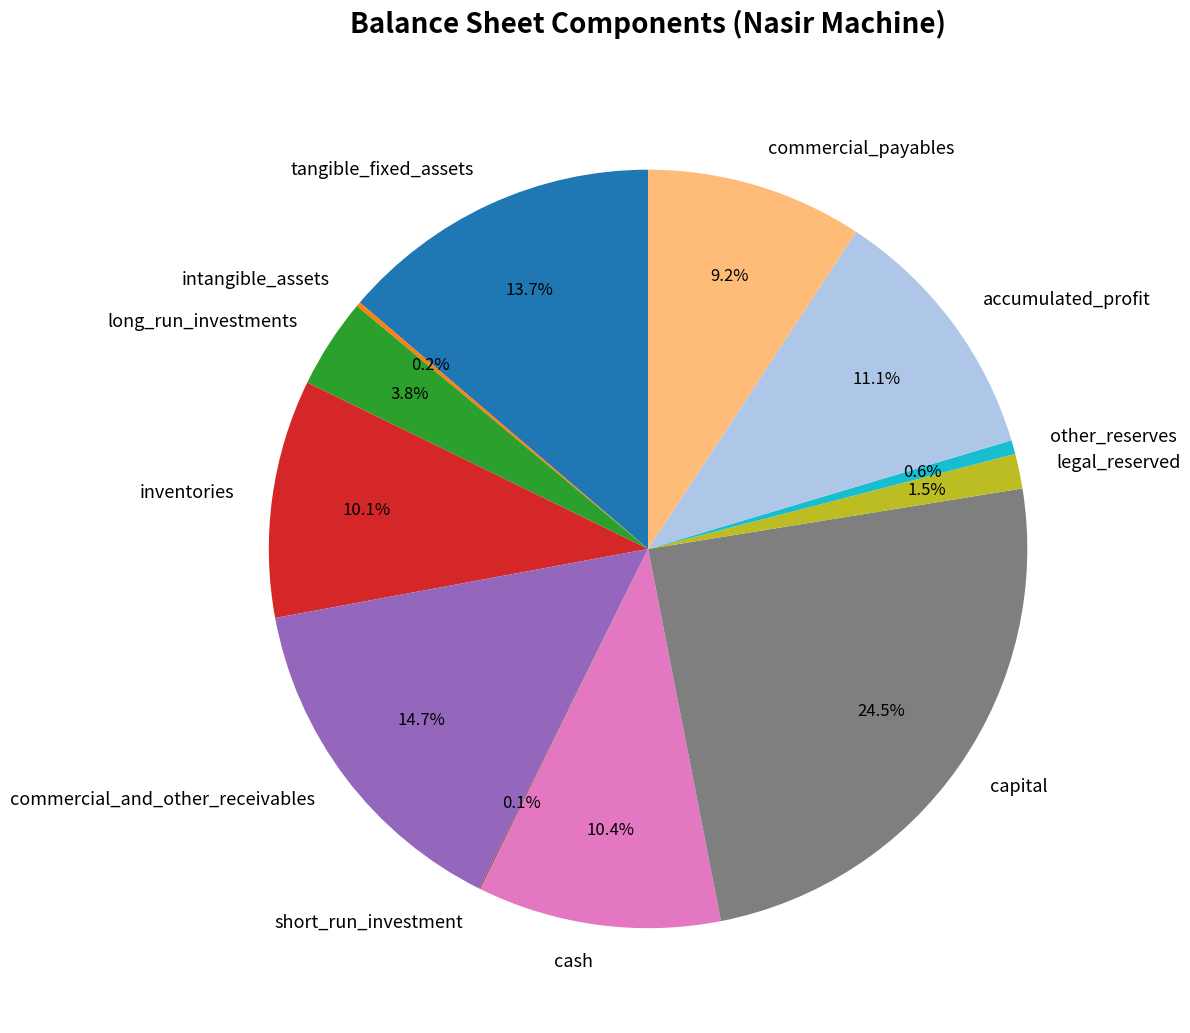

What is the largest slice in the pie chart?

capital